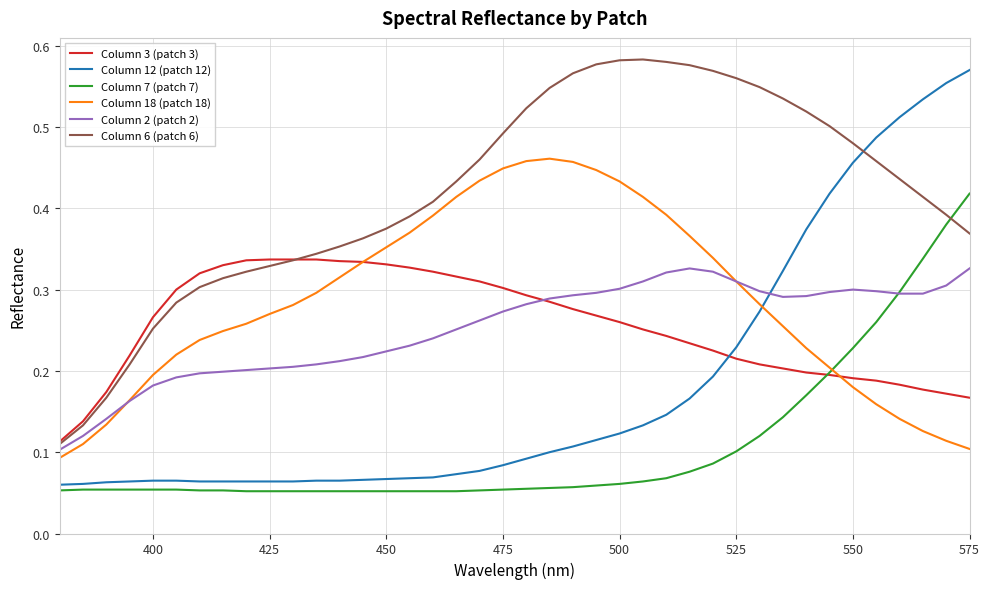

At how many categories does at least one series exceed 0?

40